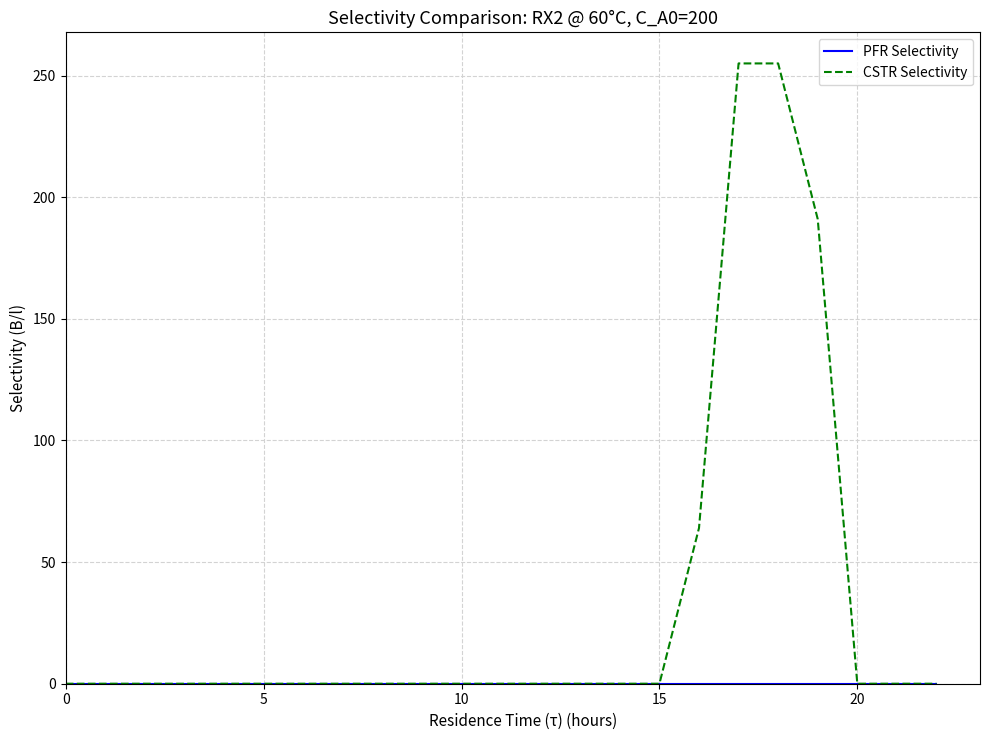

Which series has the largest total across all categories?

CSTR Selectivity